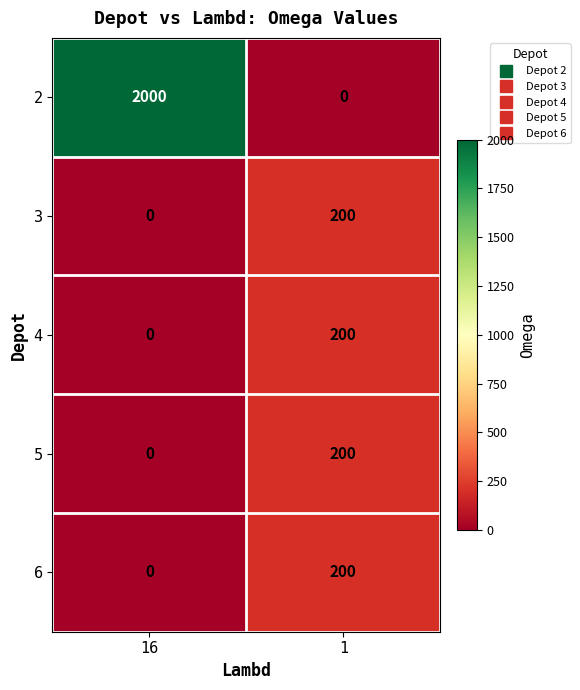

Is it true that 6 equals 0 at 16?

True